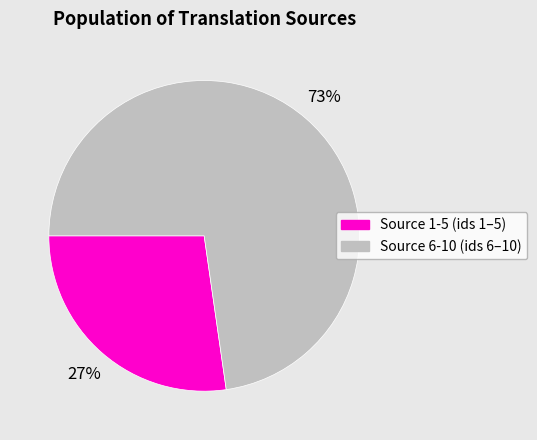

To the nearest percent, what is the average slice percentage?

50%